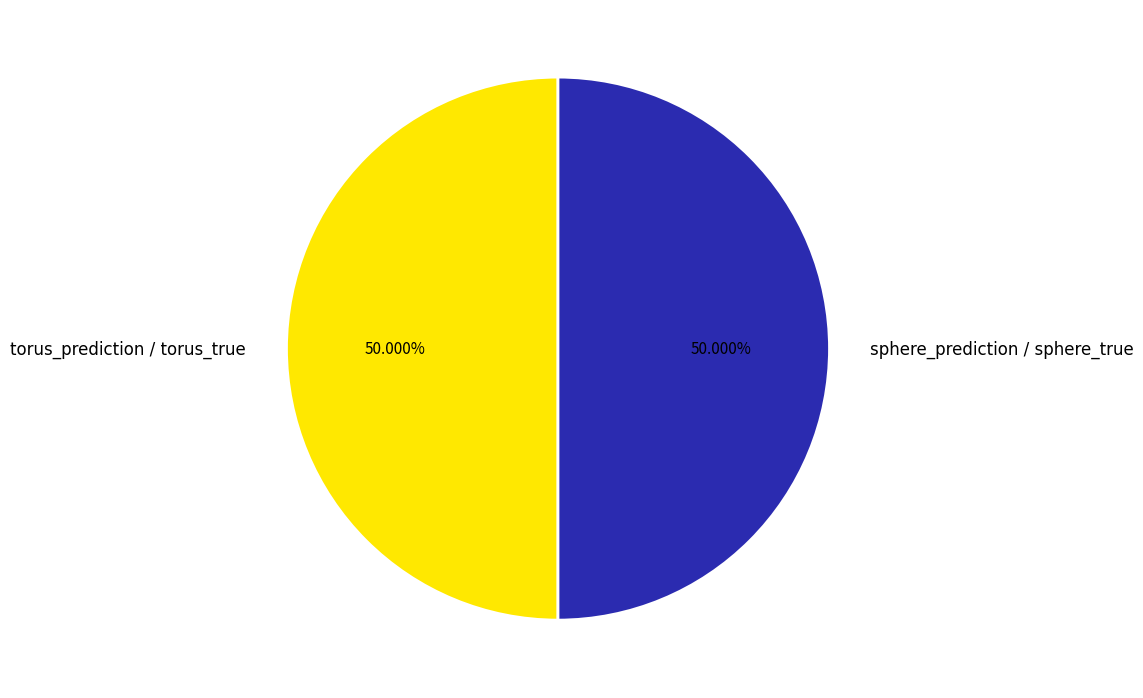

What is the ratio of the value at sphere_prediction / sphere_true to the value at torus_prediction / torus_true?

1.0